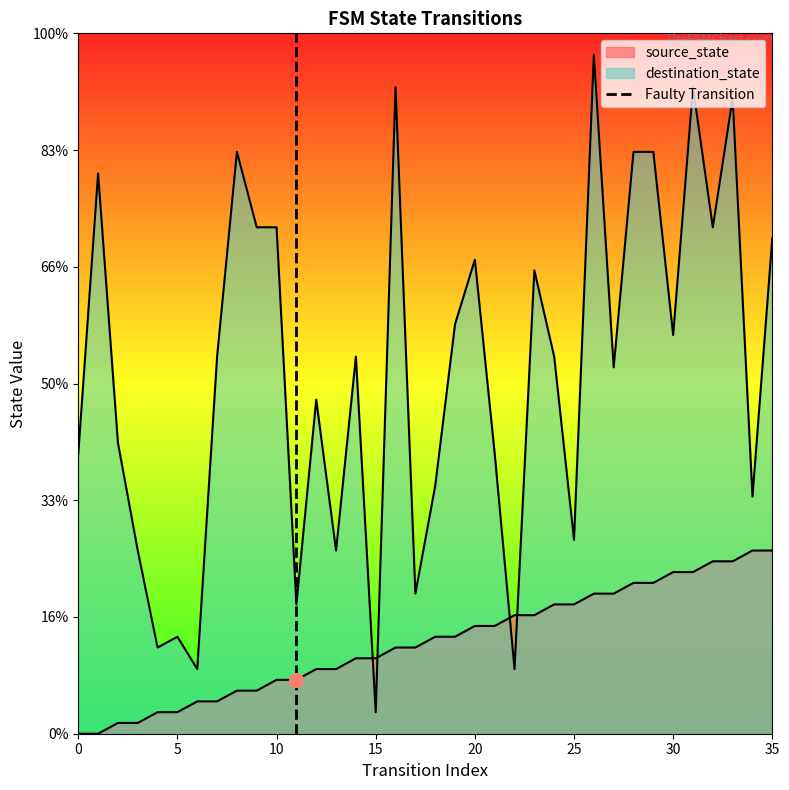

True or false: the data shows 0 at 5.

False